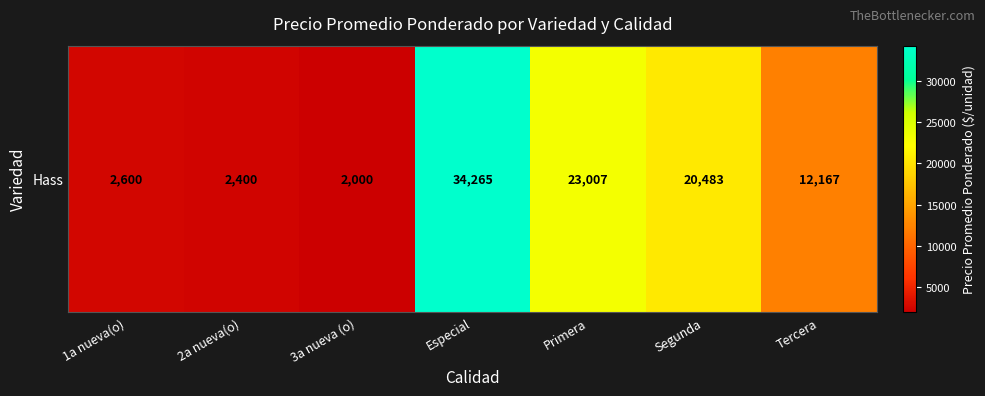

What is the sum of the values at Tercera and 1a nueva(o)?

14766.7